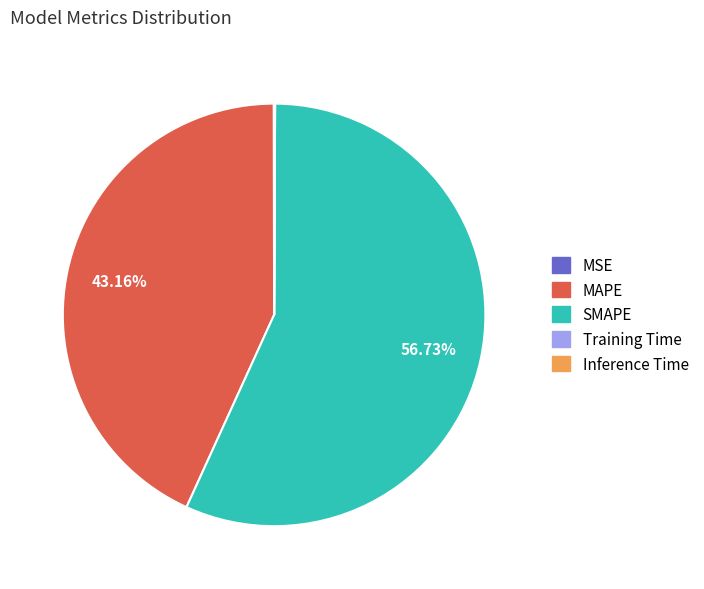

To the nearest percent, what is the average slice percentage?

20%